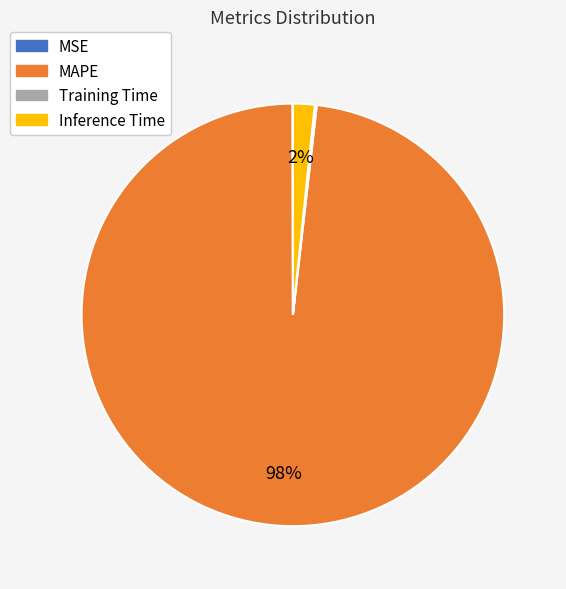

Which category accounts for the majority?

MAPE